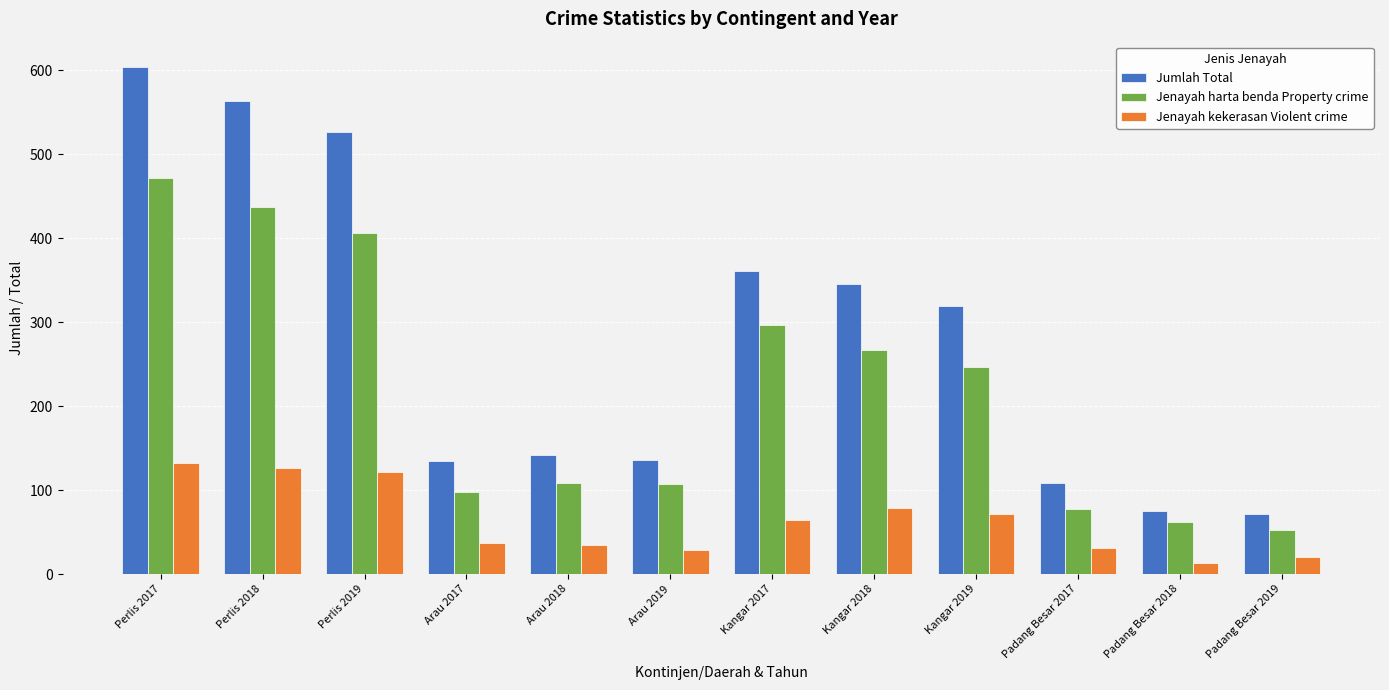

How many bars are there in total?

36